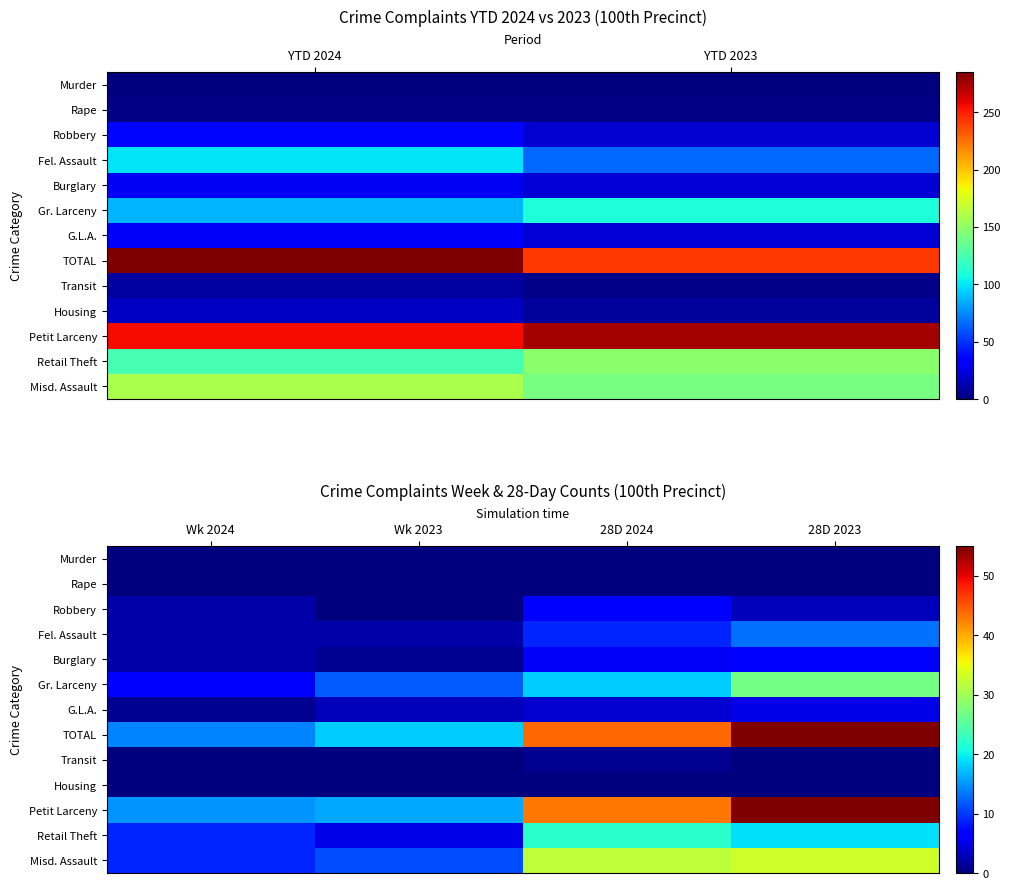

Is it true that Transit equals 1 at 28D 2024?

False